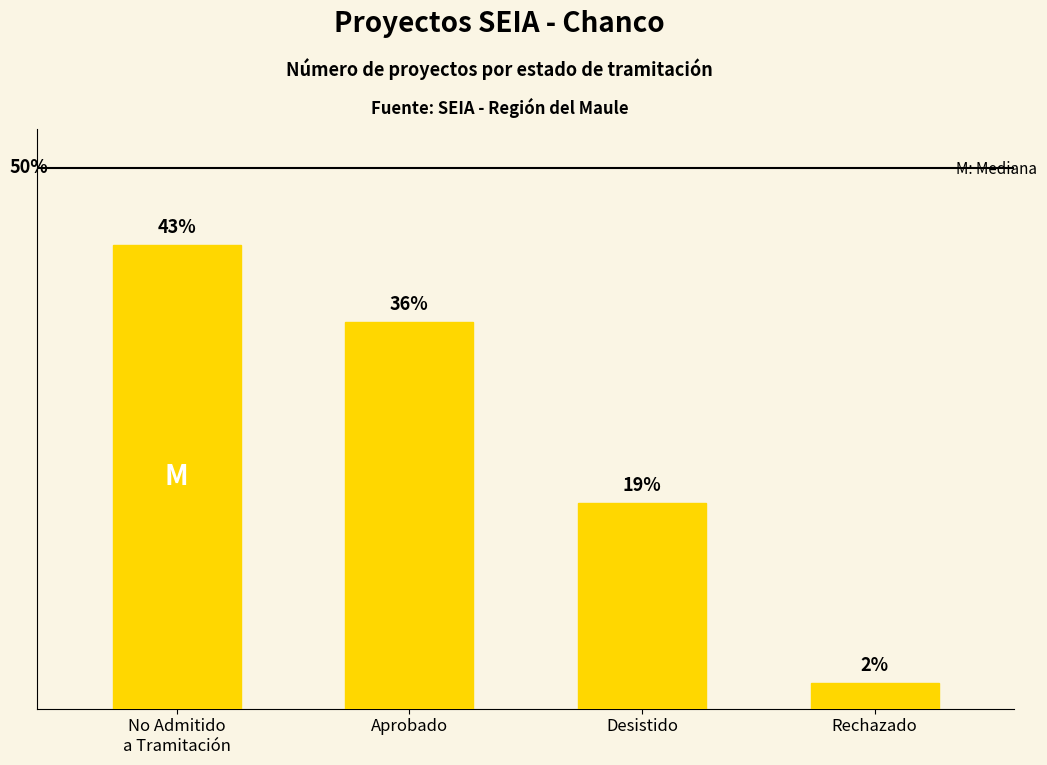

Does the chart contain any negative values?

No